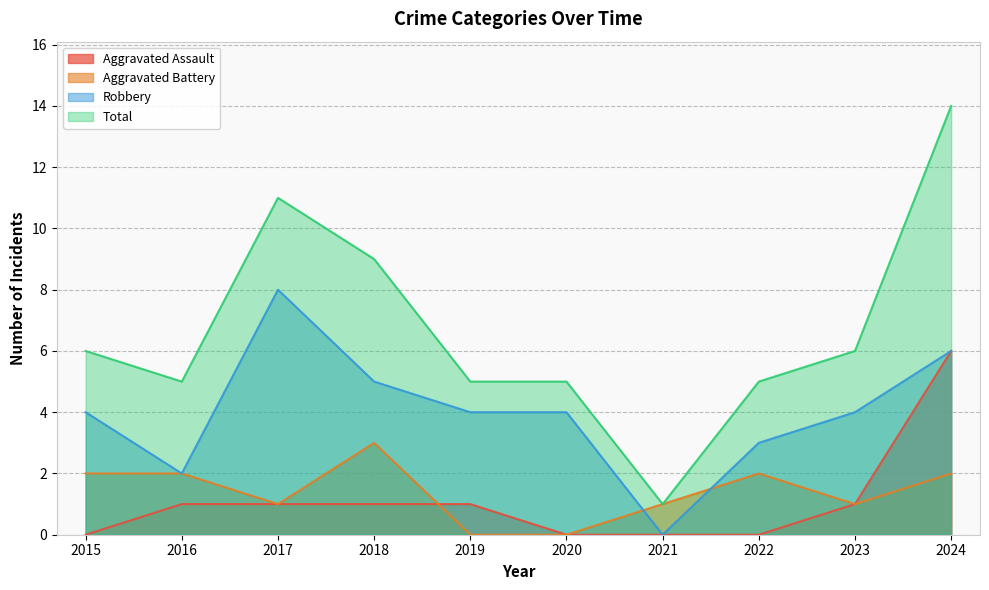

How many values in the Robbery series exceed 4?

3